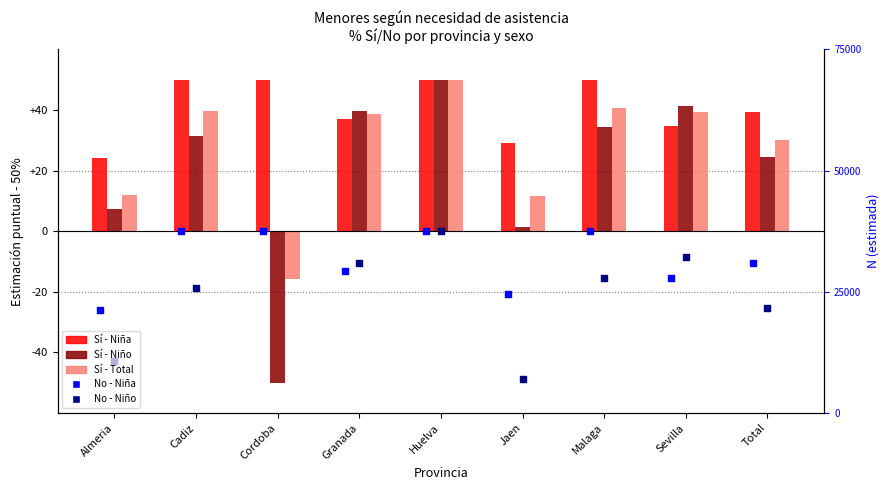

Is the value of Sí - Niña at Jaen greater than the value of Sí - Total at Total?

No